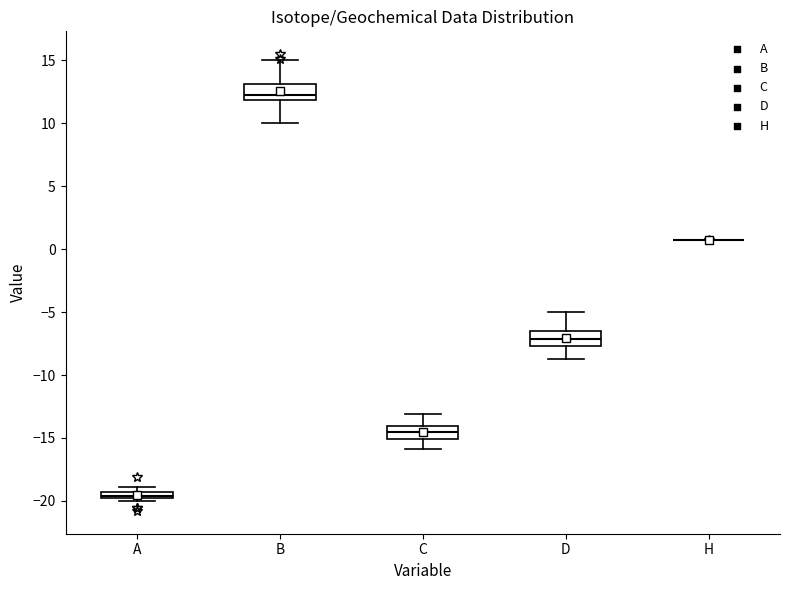

Where is the lower edge of the box for A on the y-axis? The values are not printed on the chart, so give them approximately, as read against the axis.

-20.0